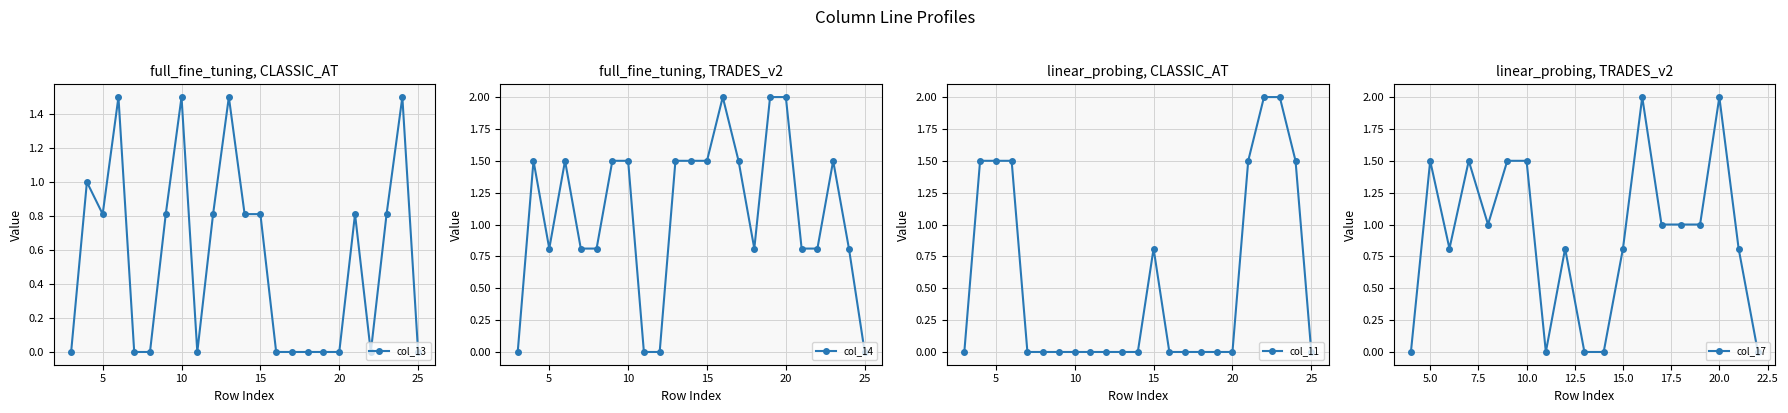

Which series has the largest total across all categories?

col_14